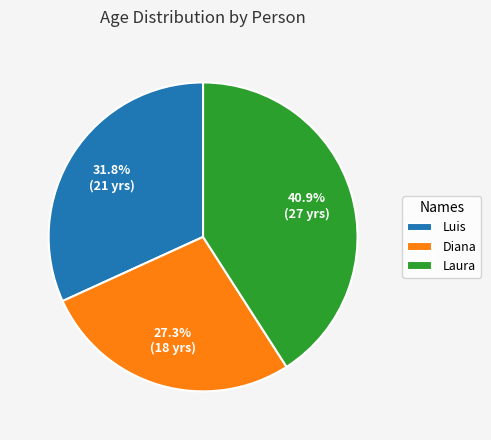

What is the total percentage of Diana and Luis?

59.1%